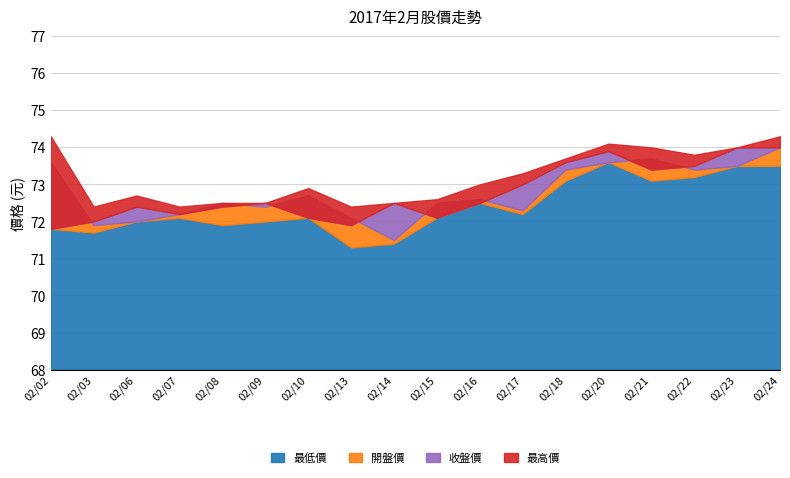

What is the difference between the maximum and second lowest values in the 最低價 series?

2.2